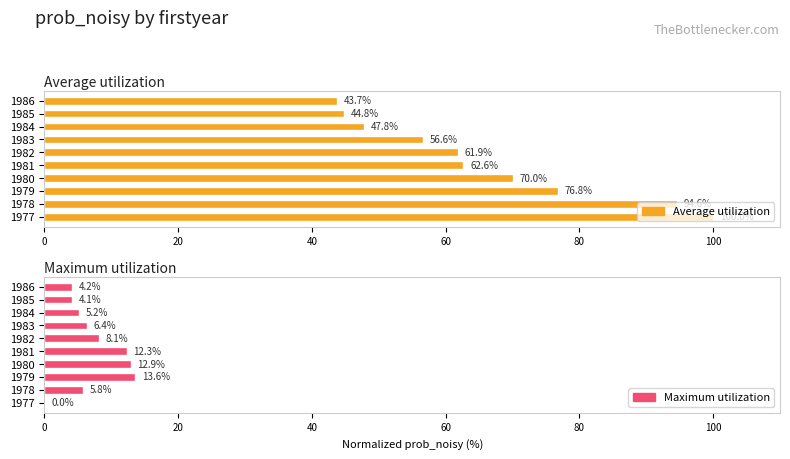

What is the difference between the second highest and minimum values in the Average utilization series?

50.9